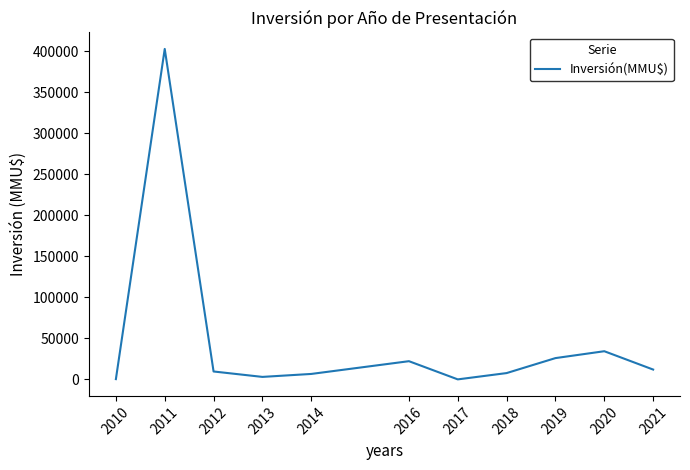

What is the greatest value displayed?

403000